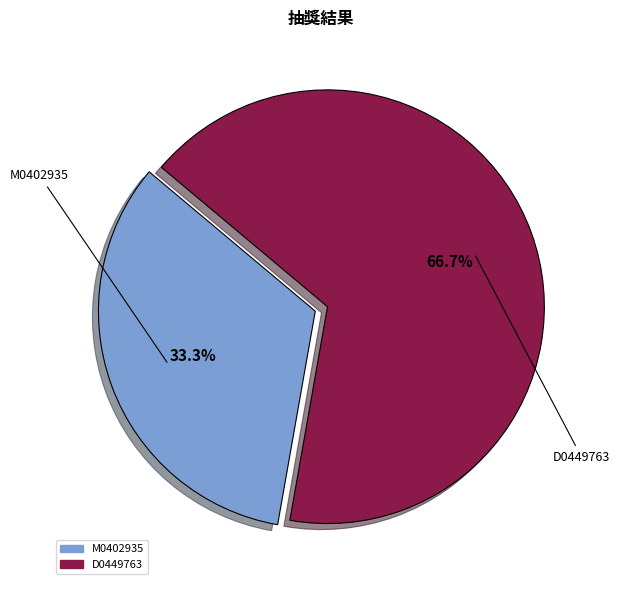

To the nearest percent, what percentage of the pie is D0449763?

67%